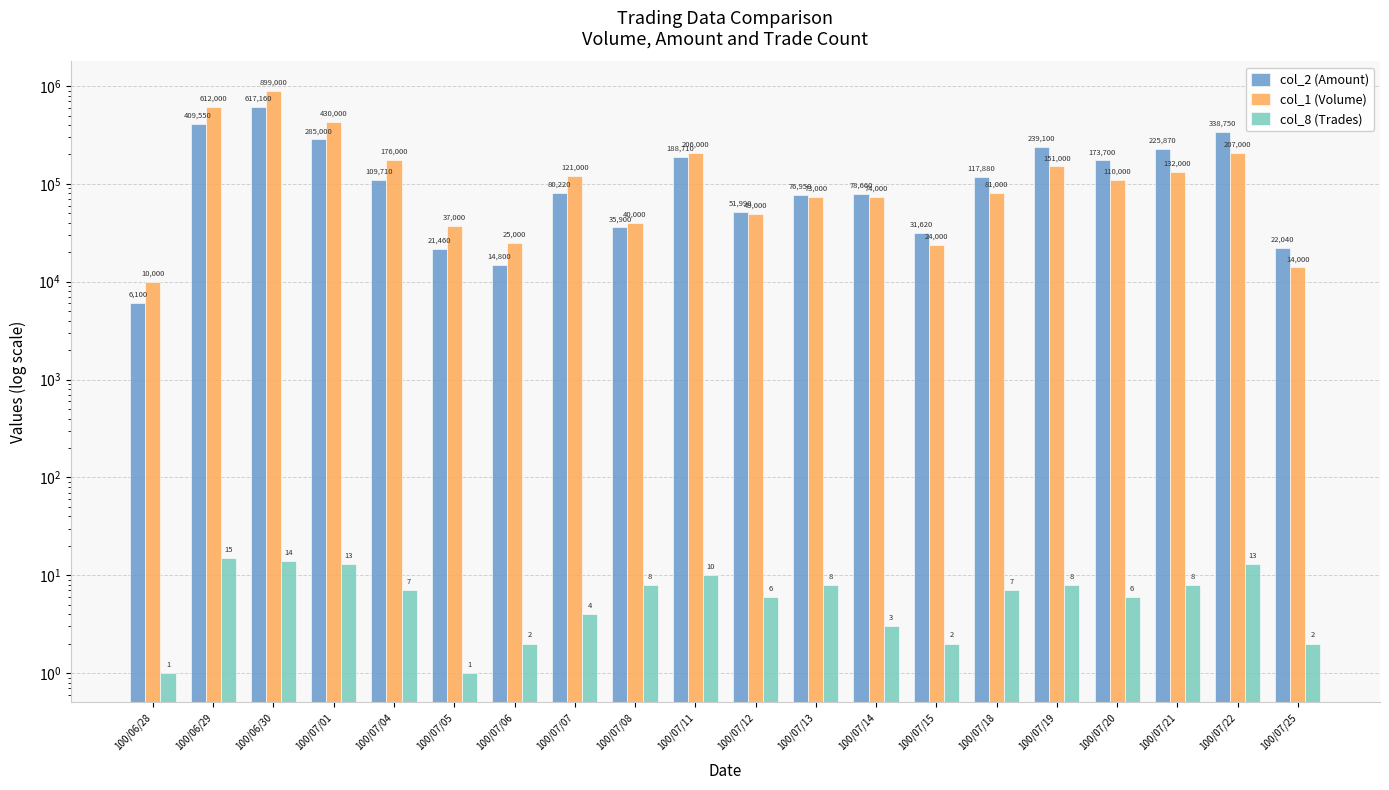

The value of col_2 (Amount) at 100/07/05 is 13287. True or false?

False